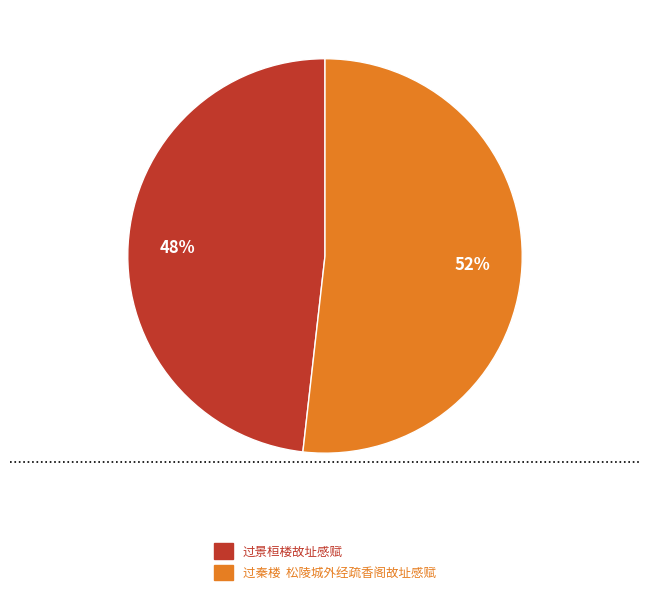

Count the number of slices in the pie.

2